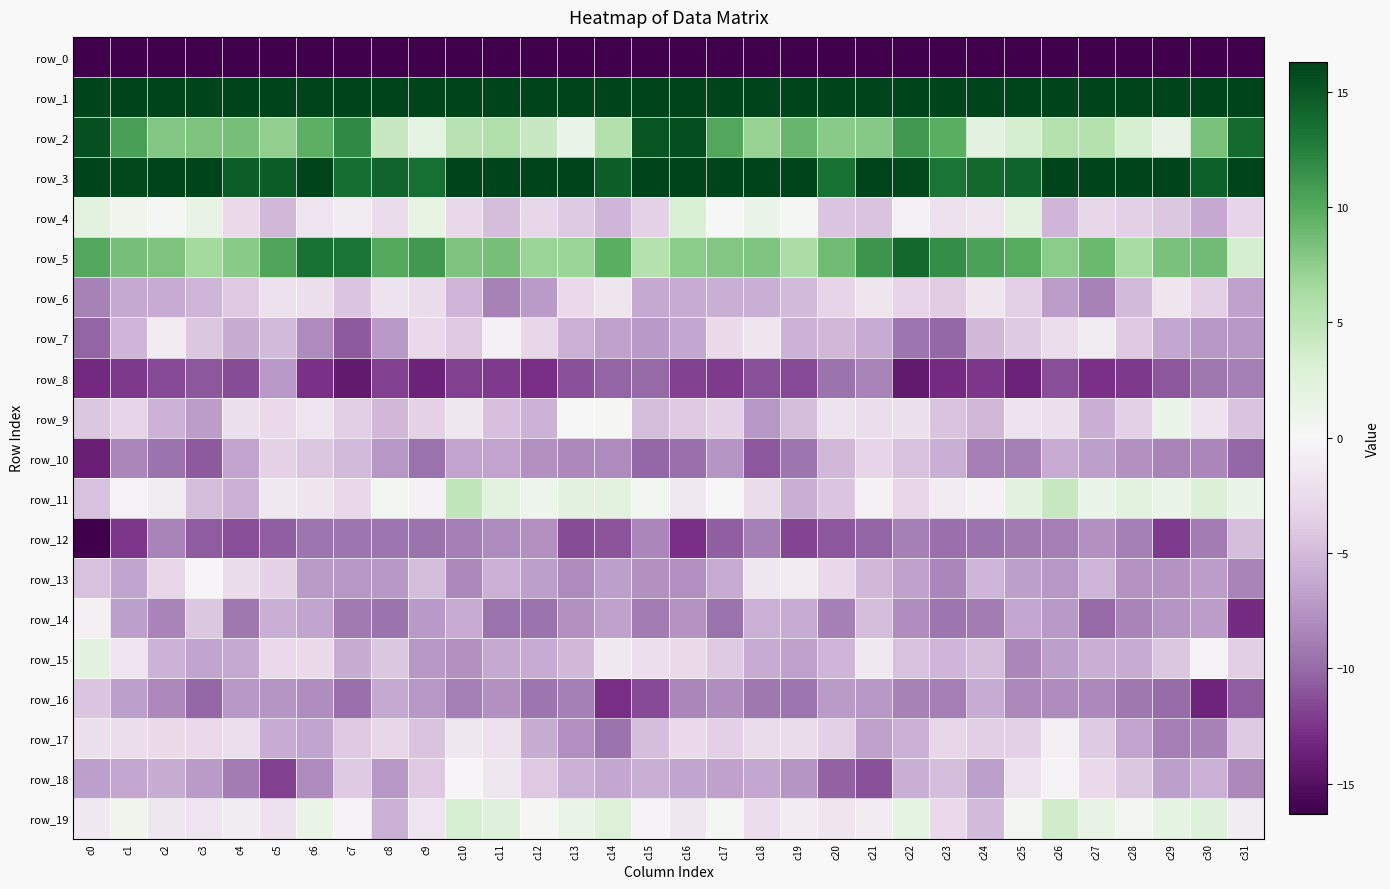

Is it true that row_0 equals -84.0 at c14?

False